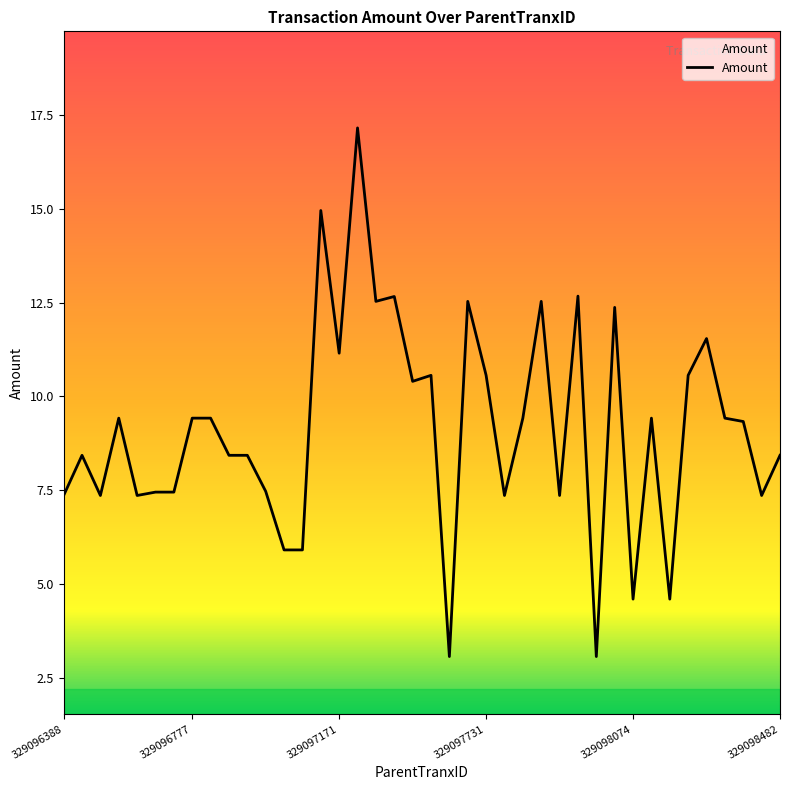

How many values exceed 9?

21